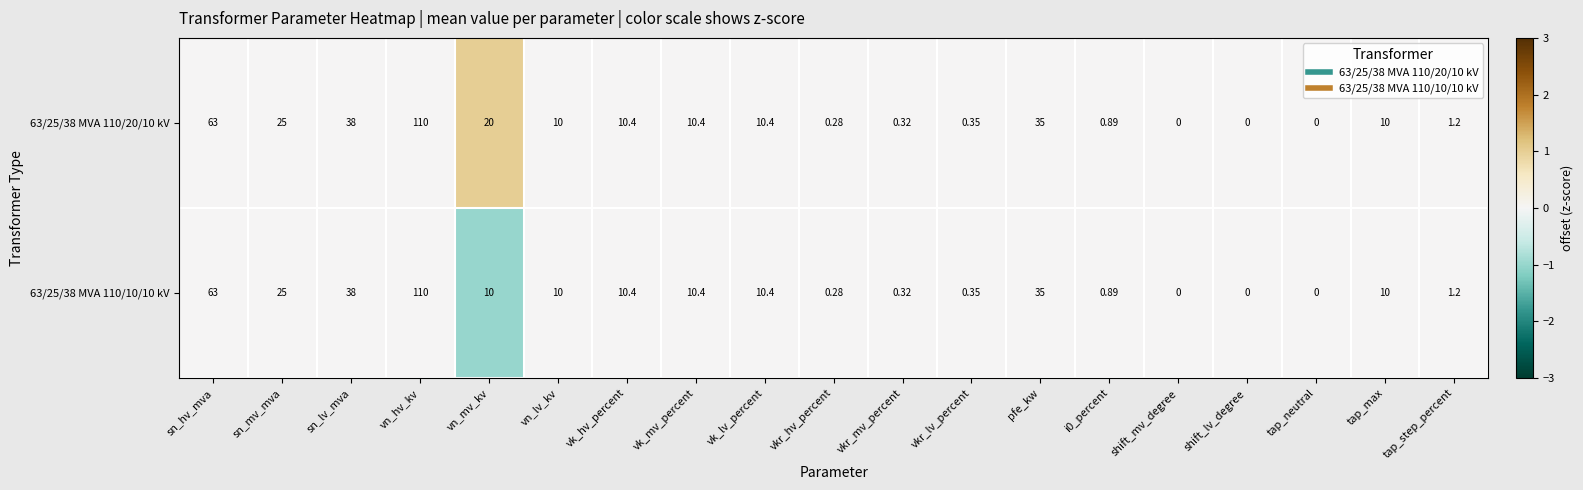

At which category is the sum across all series the highest?

vn_hv_kv